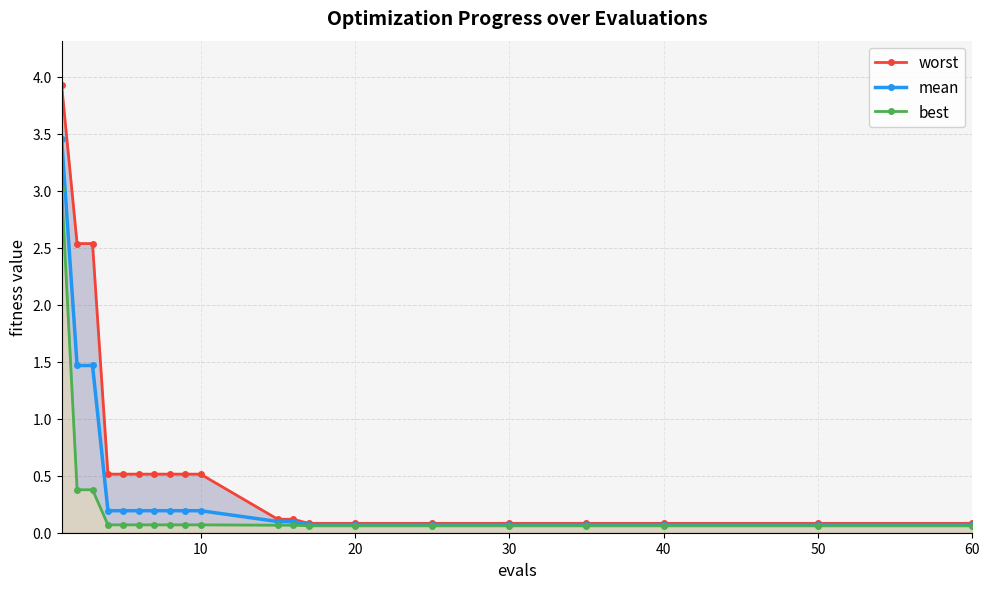

What are all the series names shown in the legend?

worst, mean, best